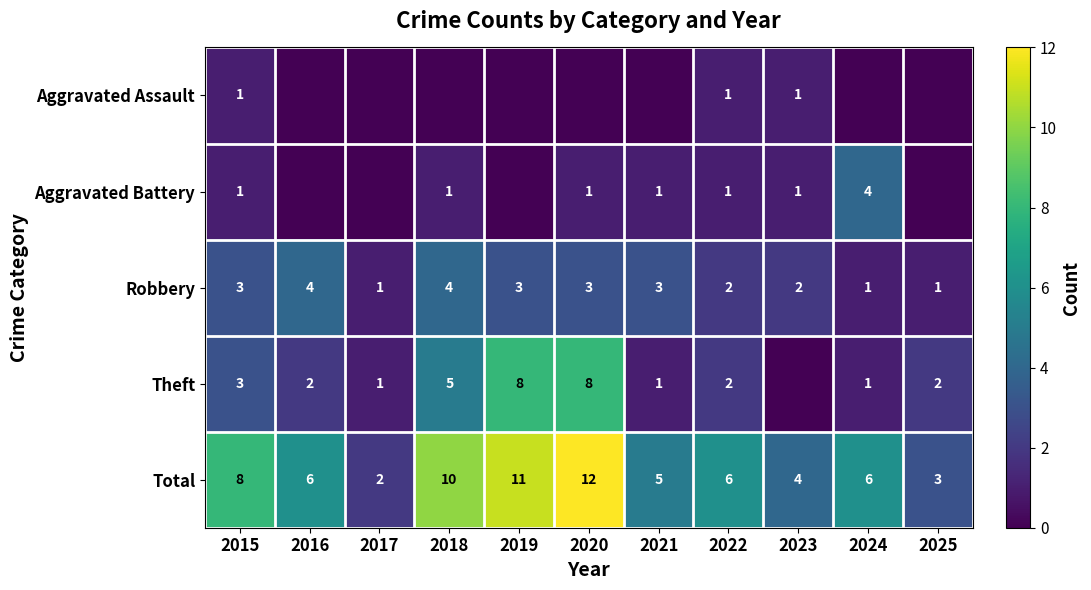

What is the difference between the second highest and second lowest values in the Total series?

8